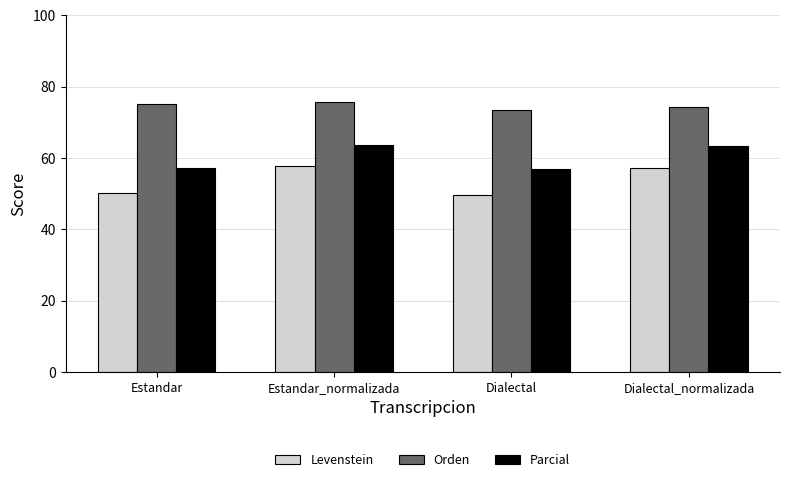

The value of Parcial at Dialectal_normalizada is 26.6. True or false?

False